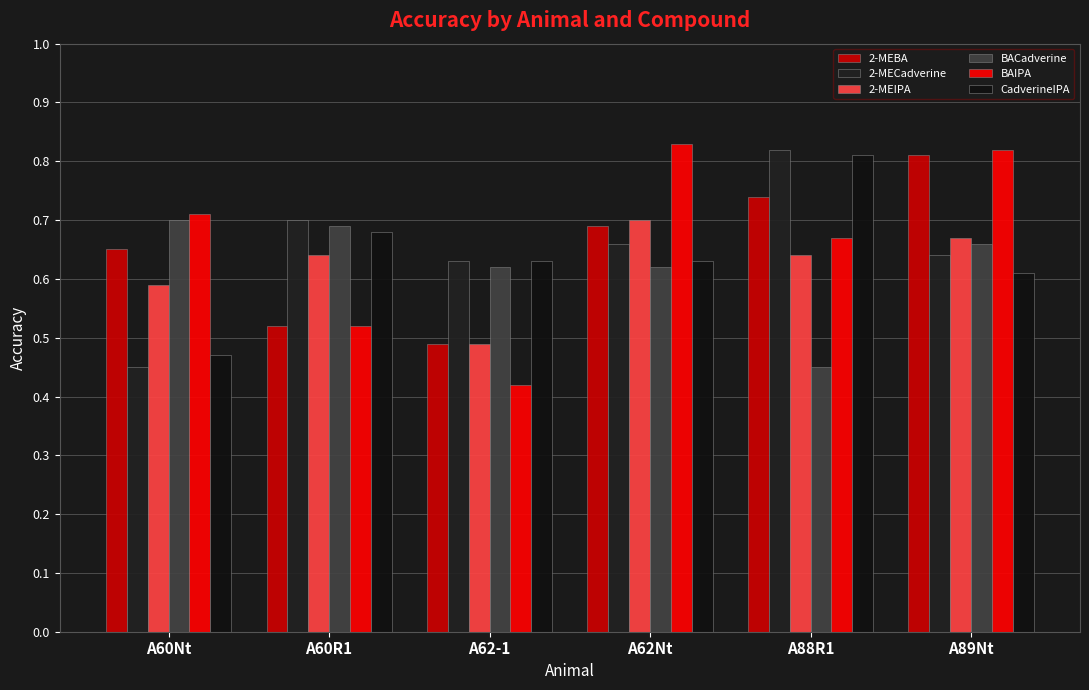

Reading left to right, transcribe all the data shown in this chart.

2-MEBA: 0.7	0.5	0.5	0.7	0.7	0.8
2-MECadverine: 0.5	0.7	0.6	0.7	0.8	0.6
2-MEIPA: 0.6	0.6	0.5	0.7	0.6	0.7
BACadverine: 0.7	0.7	0.6	0.6	0.5	0.7
BAIPA: 0.7	0.5	0.4	0.8	0.7	0.8
CadverineIPA: 0.5	0.7	0.6	0.6	0.8	0.6